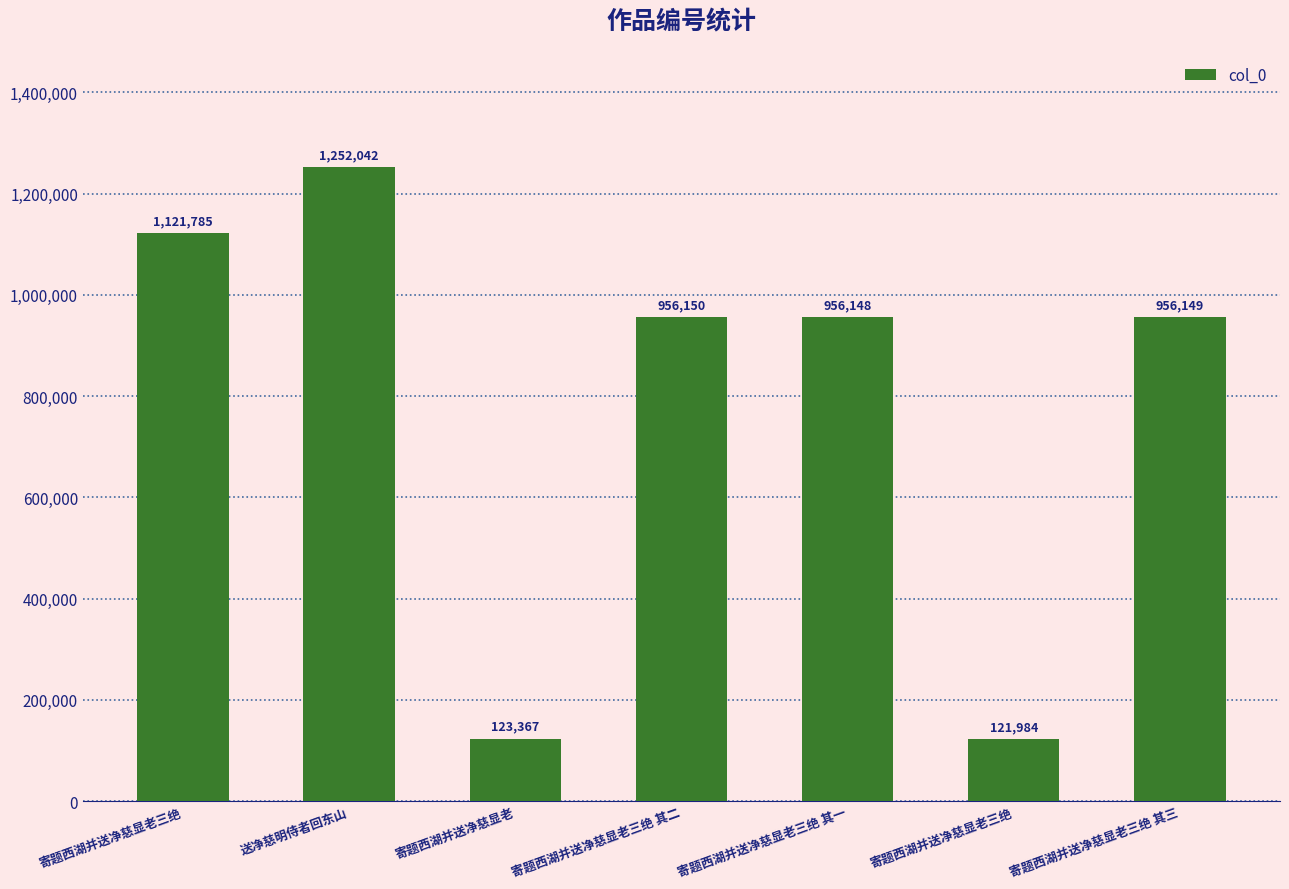

Reading left to right, transcribe all the data shown in this chart.

1121785	1252042	123367	956150	956148	121984	956149